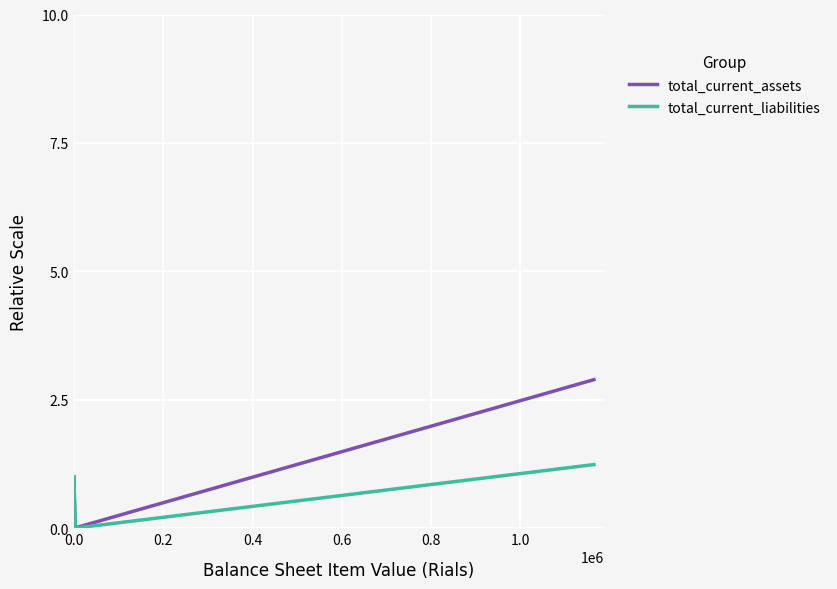

What is the maximum value shown in the chart?

2.9